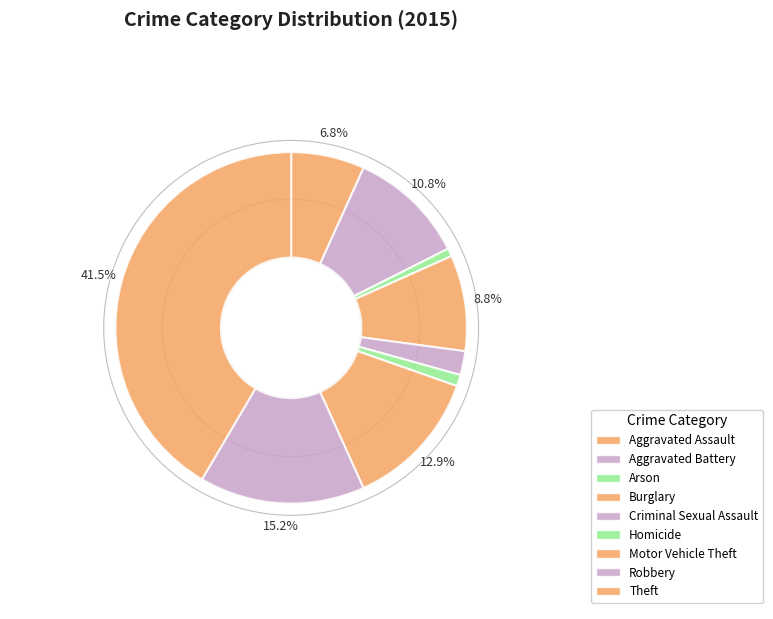

To the nearest percent, what is the difference between the Criminal Sexual Assault and Theft slice percentages?

39%